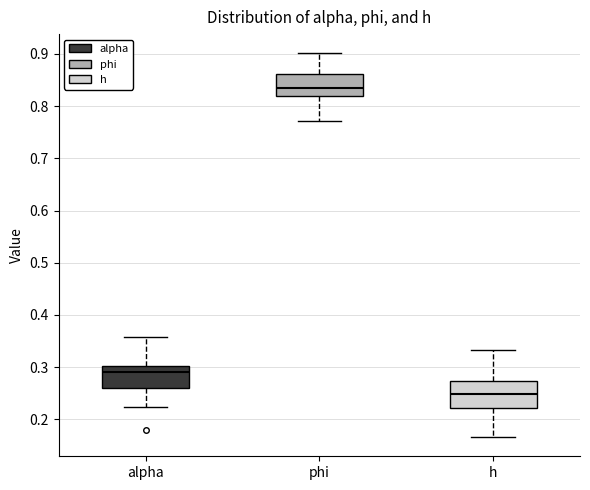

Which box's median line is the highest?

phi